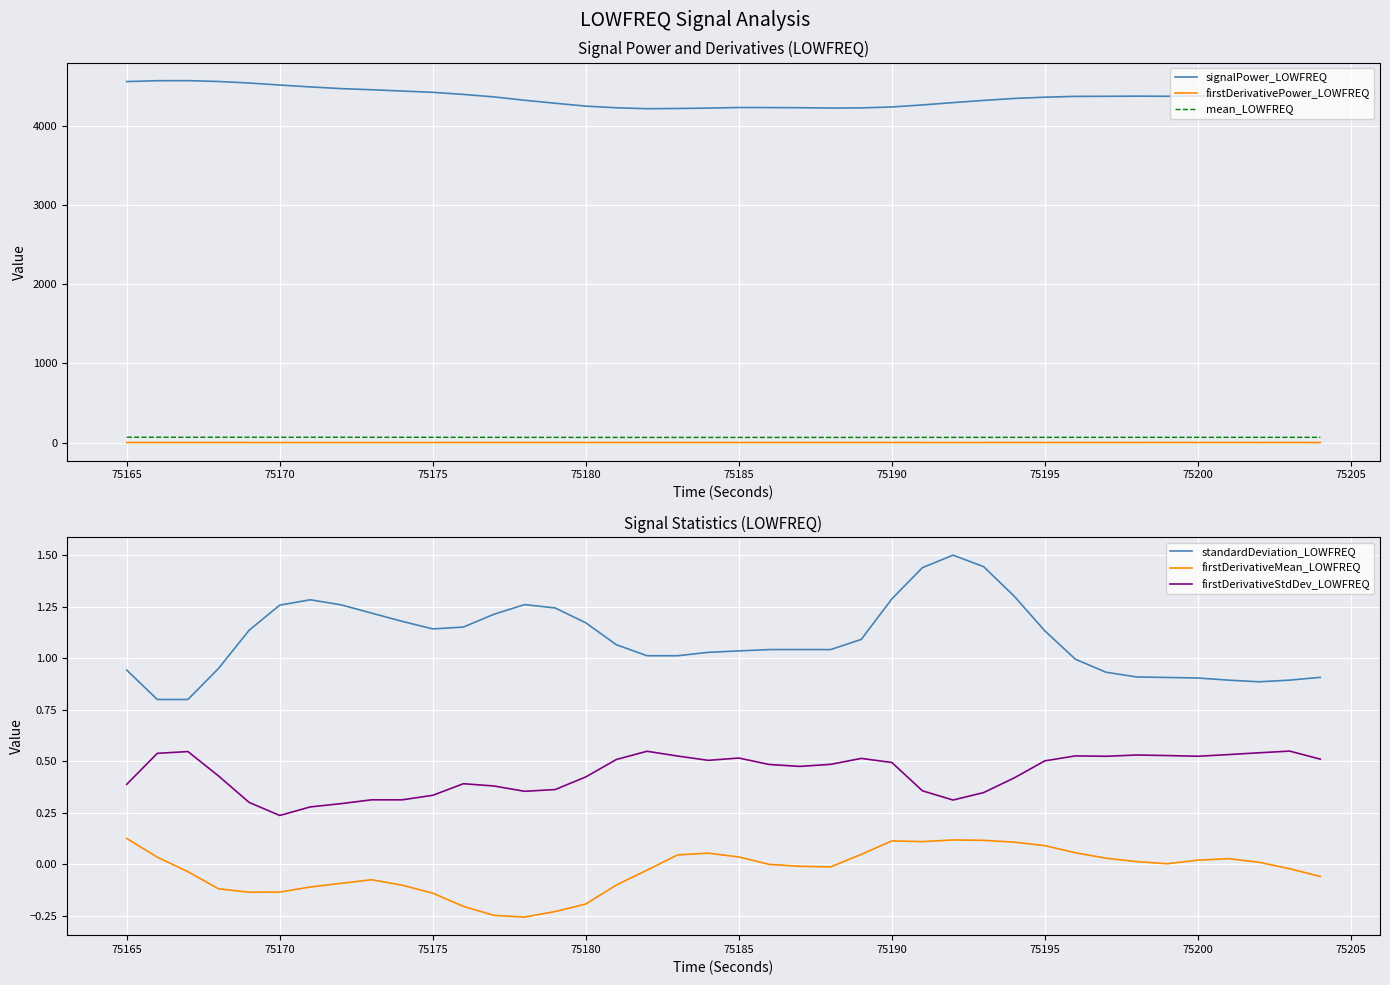

True or false: firstDerivativeMean_LOWFREQ and firstDerivativeStdDev_LOWFREQ cross at least once.

False